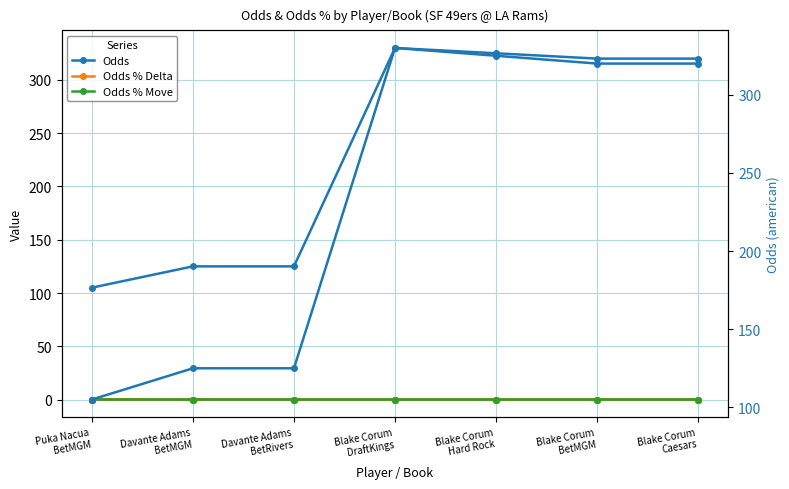

The value of Odds at Davante Adams
BetMGM is 125.0. True or false?

True